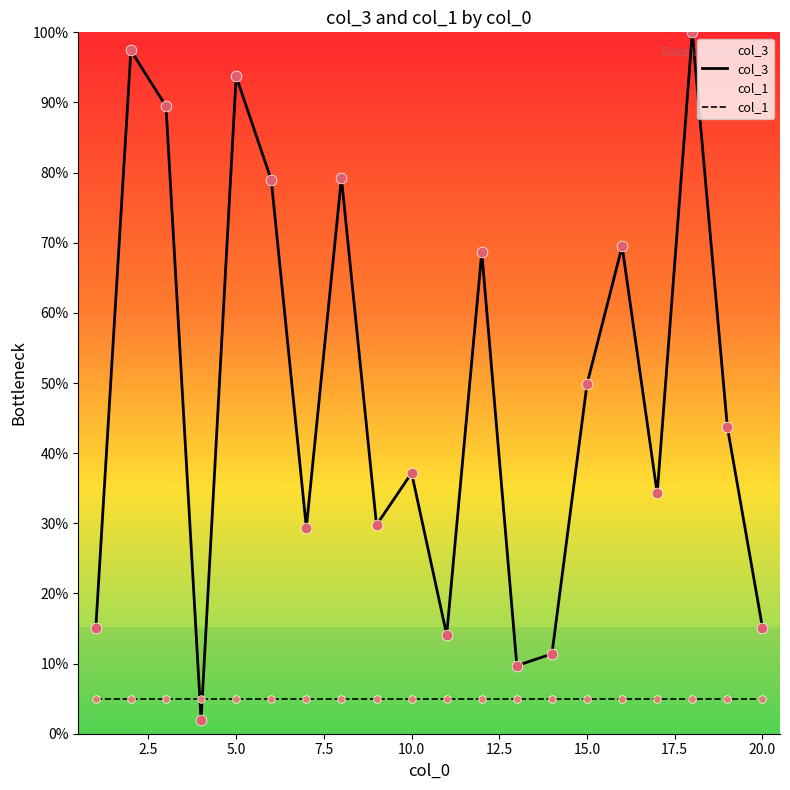

Which series reaches the maximum Y coordinate?

col_3